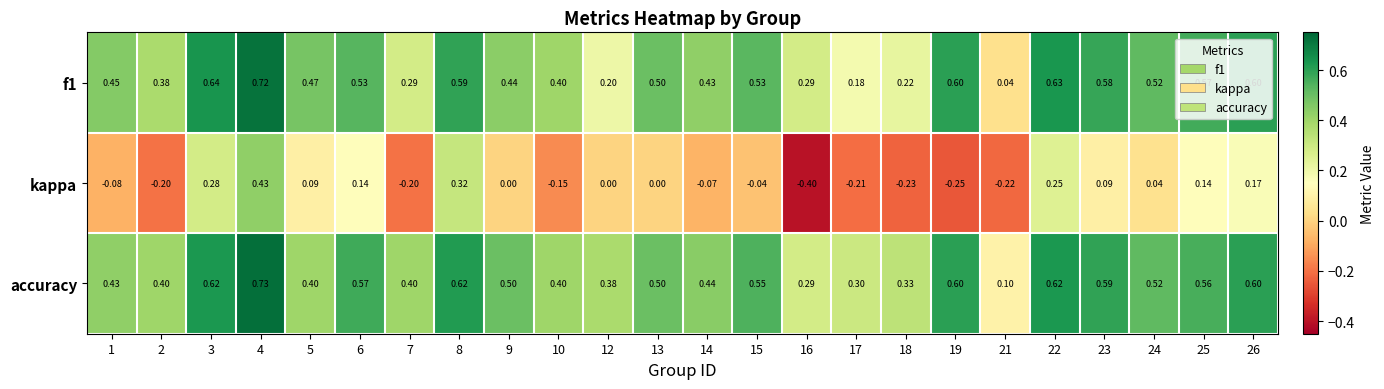

Which label corresponds to the largest value in the chart?

4